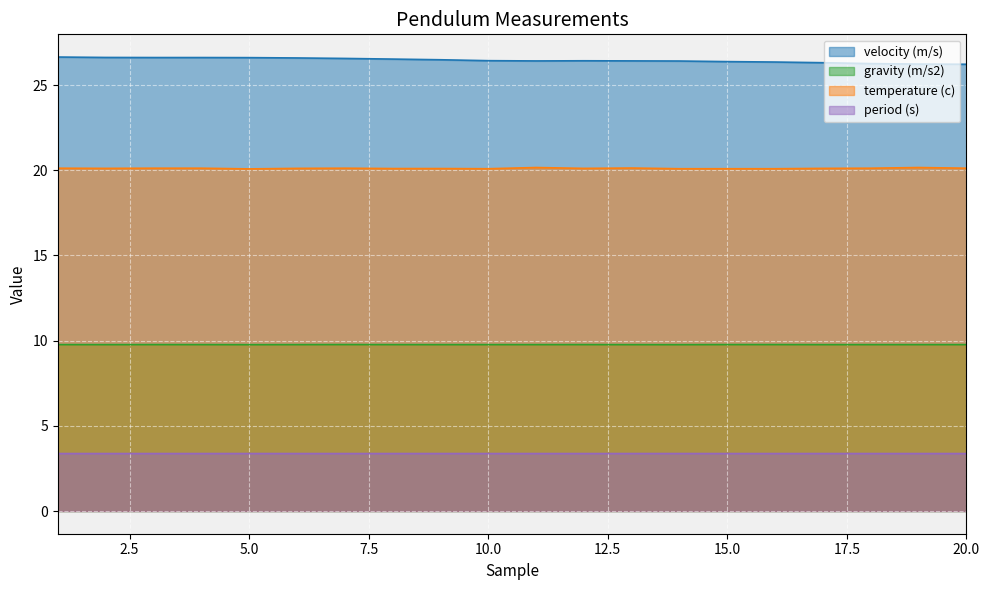

How many interior local valleys does the temperature (c) series have?

4